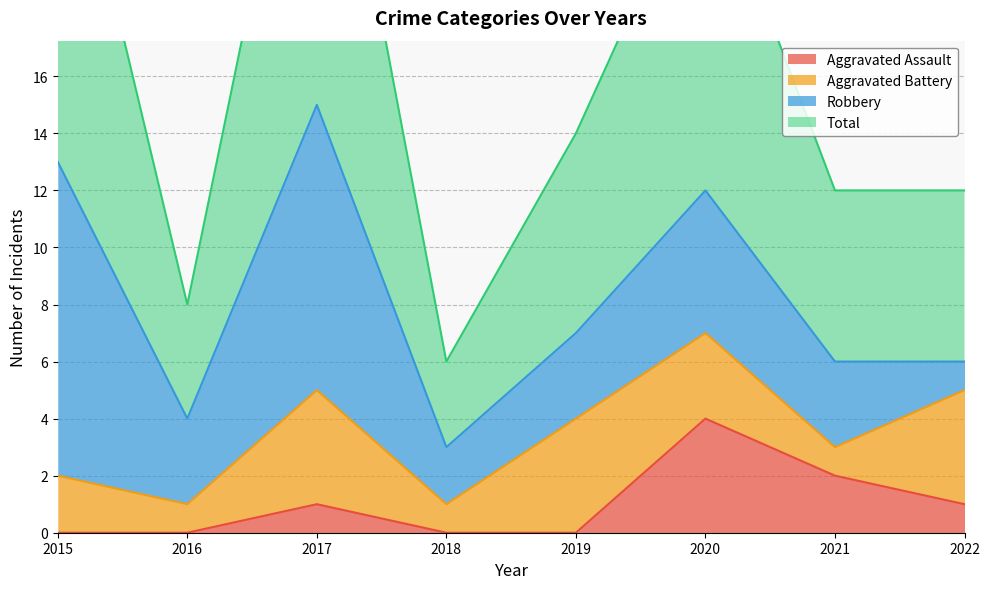

What is the total value across all series at 2019?

14